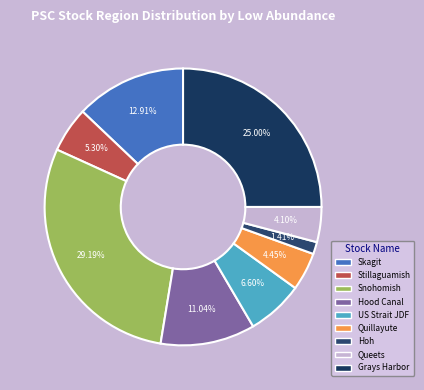

Does Hood Canal represent more than half of the total?

No